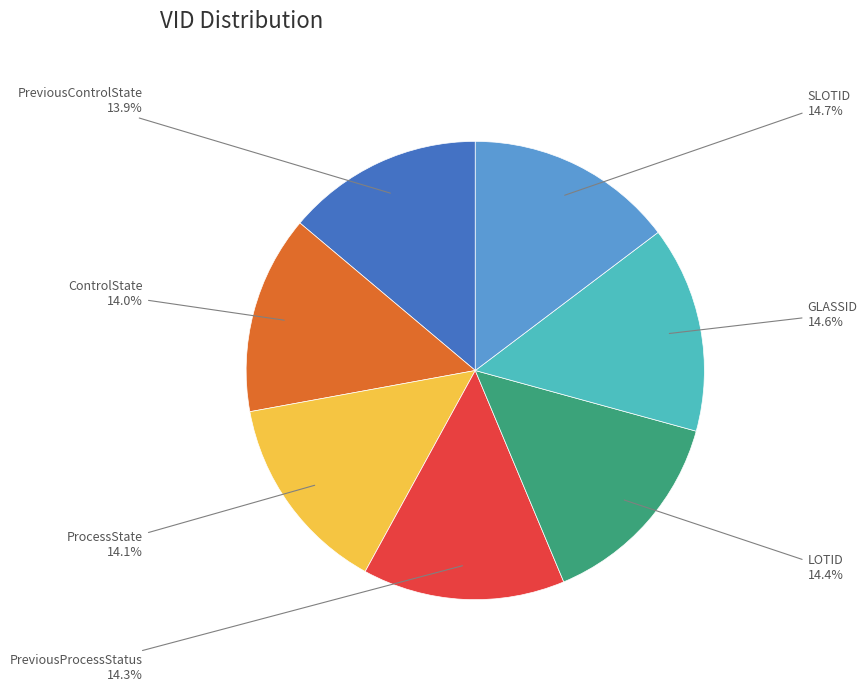

To the nearest percent, what percentage of the pie is GLASSID?

15%